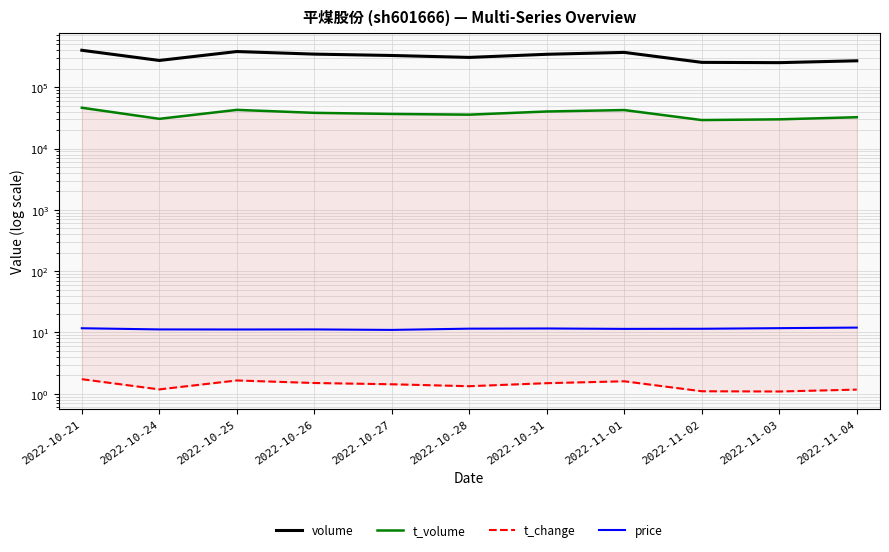

True or false: price and t_change cross at least once.

False